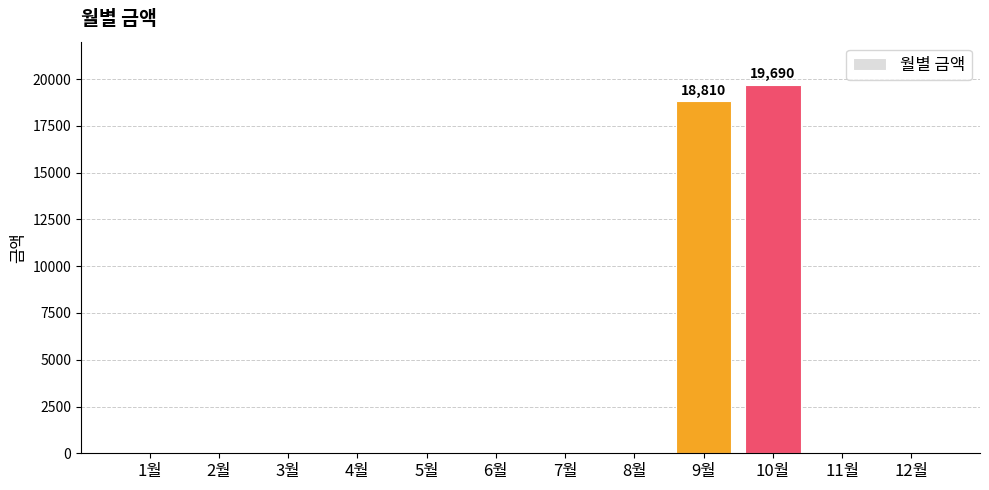

Are the bars horizontal?

No